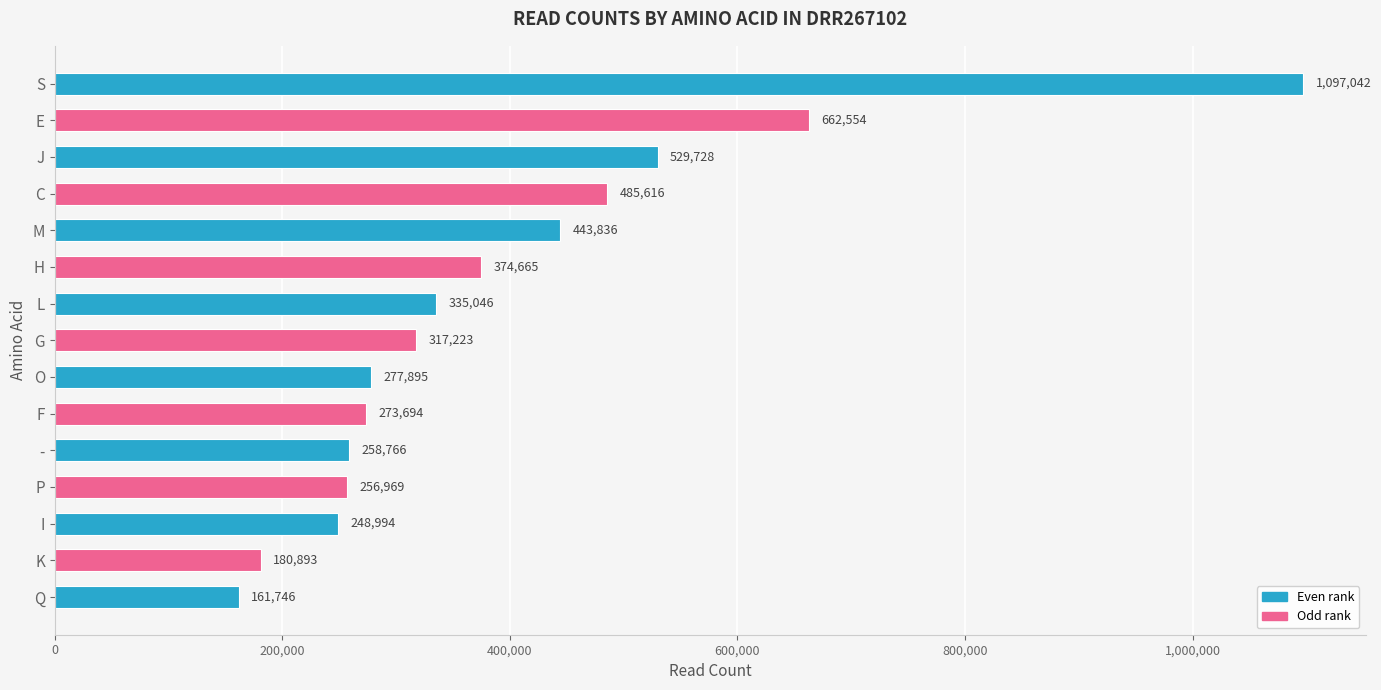

Approximately how many times larger is the value at C compared to H?

1.3